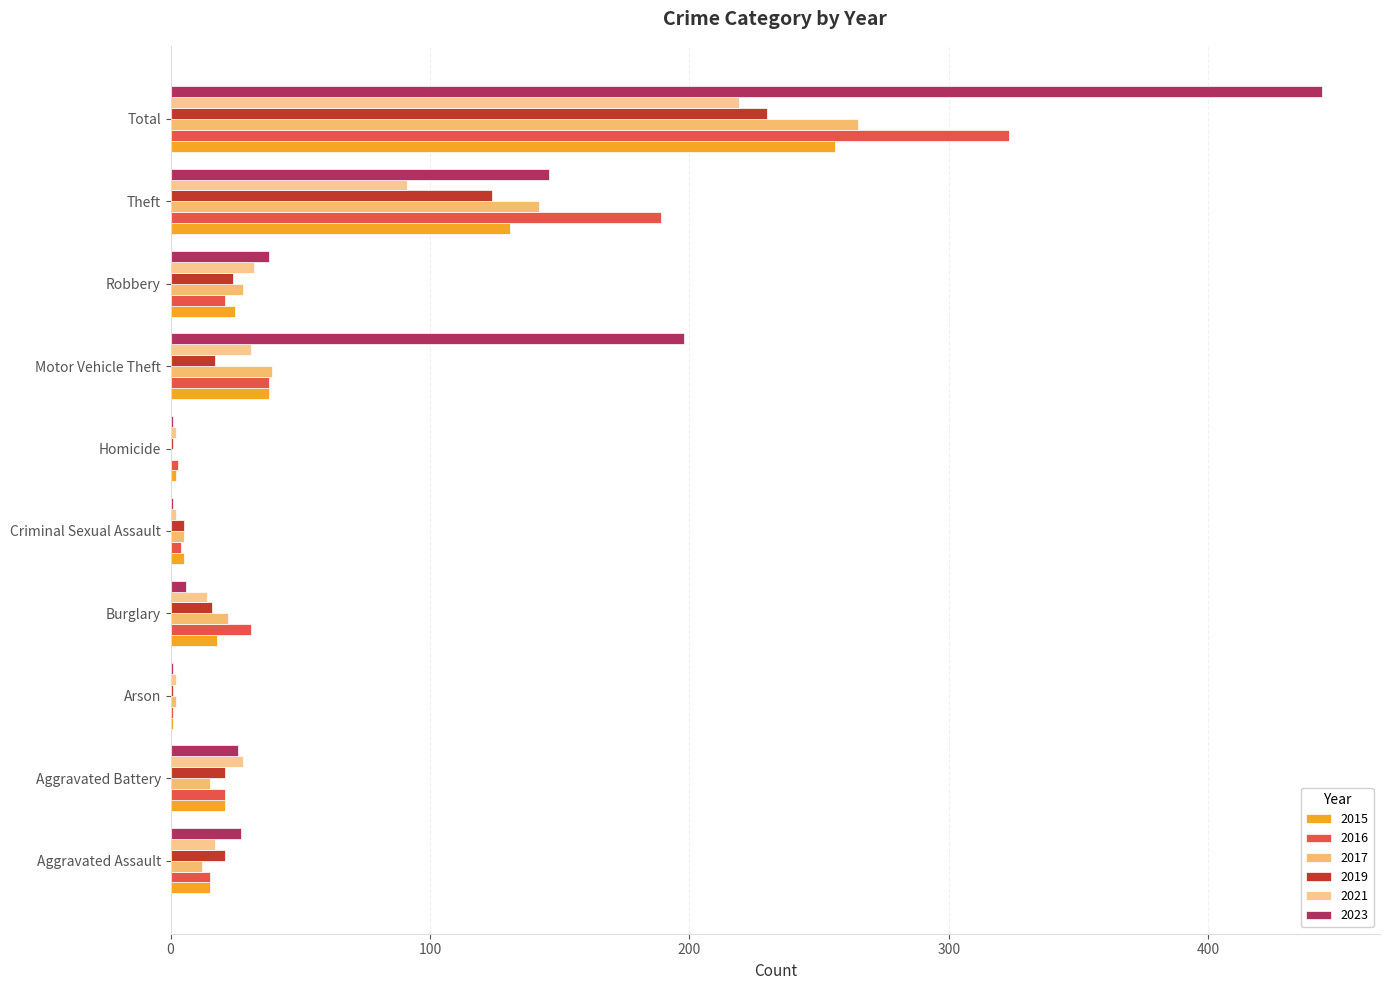

Where is 2016 nearest to the value 162?

Theft